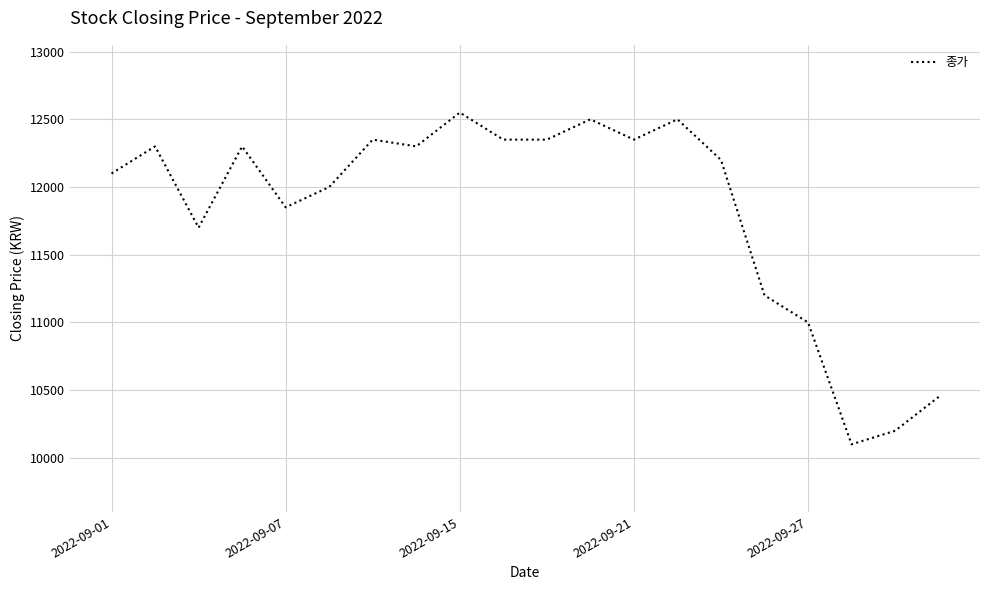

What is the minimum value shown in the chart?

10100